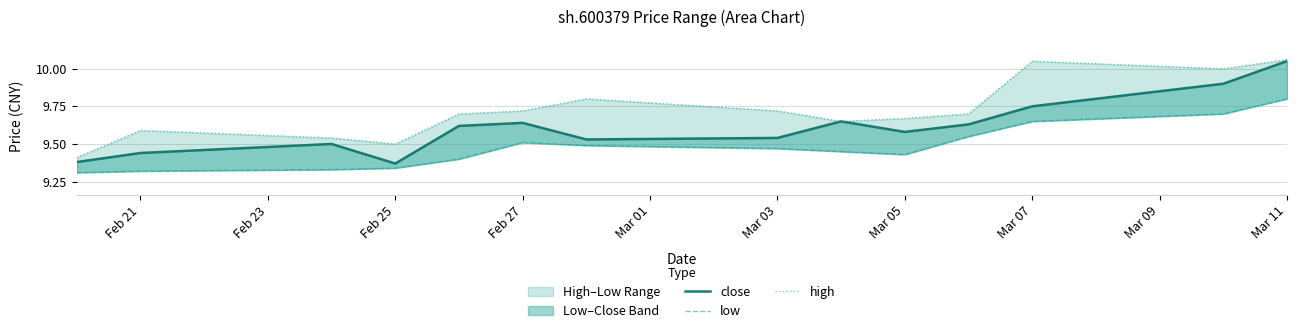

What is the sum of all high values?

136.1